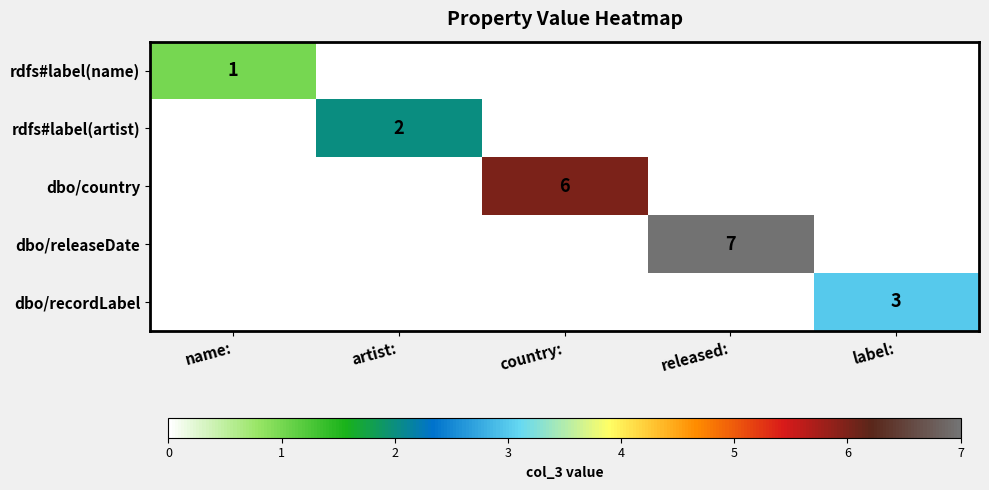

True or false: dbo/releaseDate has a value of 4 at released:.

False